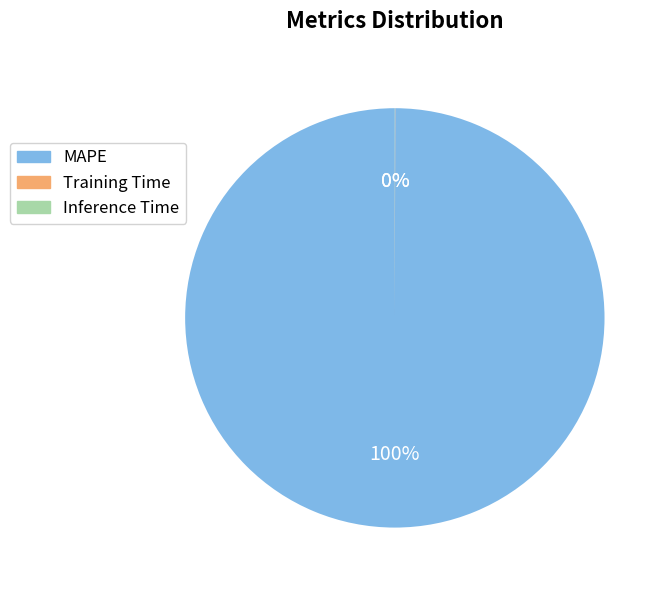

Which category has the biggest portion of the pie?

MAPE